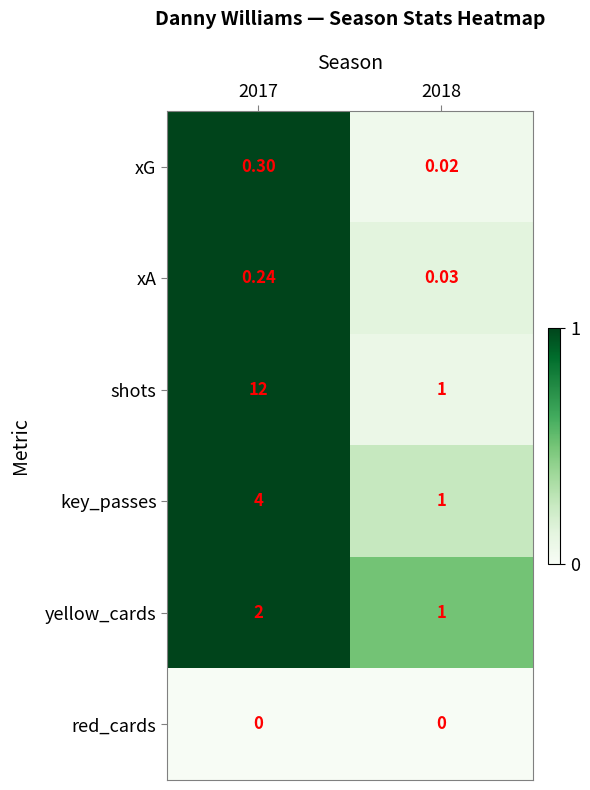

List the series in order of their peak value, lowest first.

red_cards, xA, xG, yellow_cards, key_passes, shots